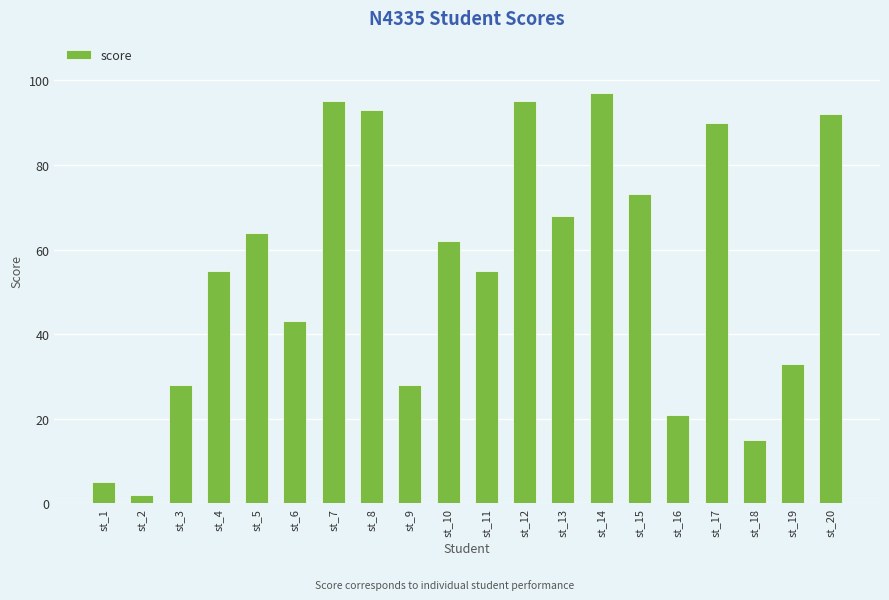

At which category does the chart reach its minimum across all series?

st_2